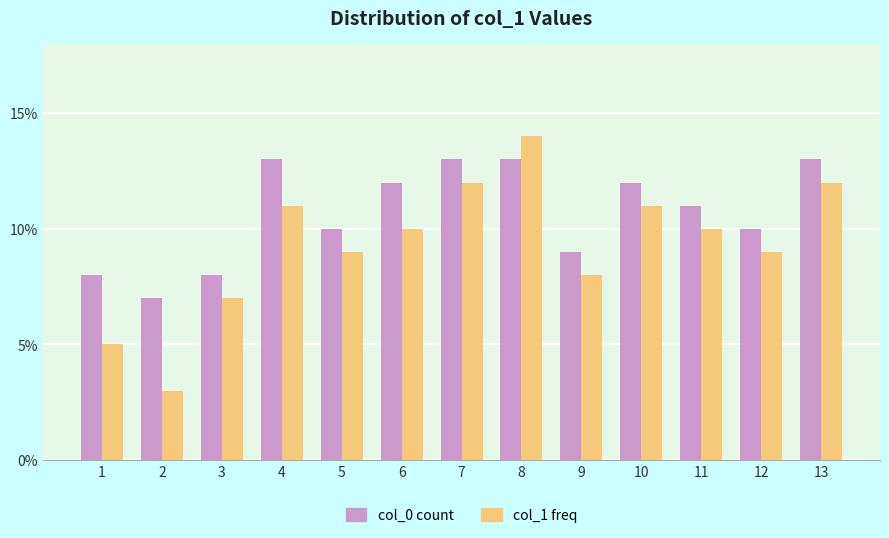

Reading right to left, what are all the values shown in this chart?

col_0 count: 13	10	11	12	9	13	13	12	10	13	8	7	8
col_1 freq: 12	9	10	11	8	14	12	10	9	11	7	3	5